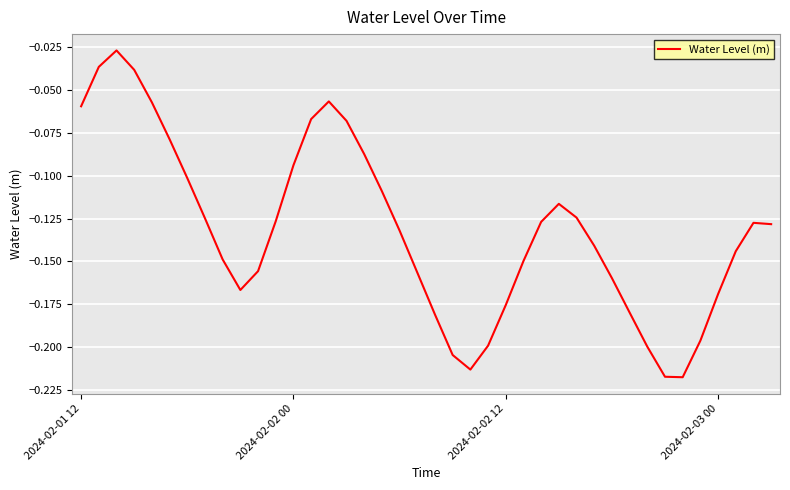

True or false: the data shows -0.3 at 2024-02-02 12.

False